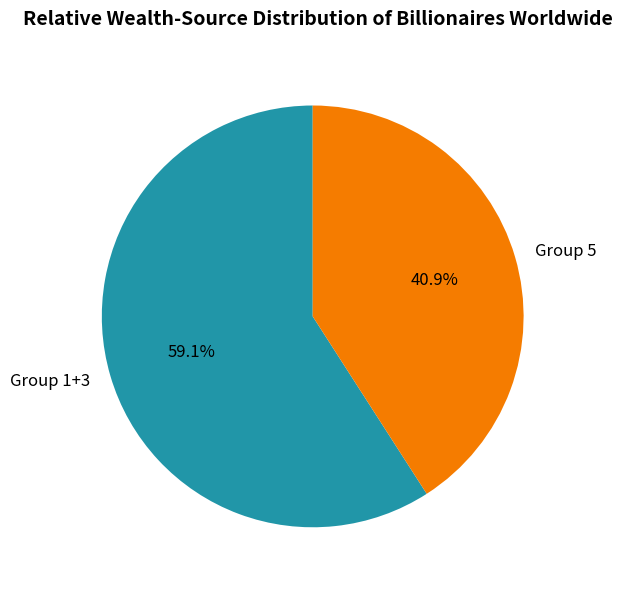

Does any single category account for the majority?

Yes